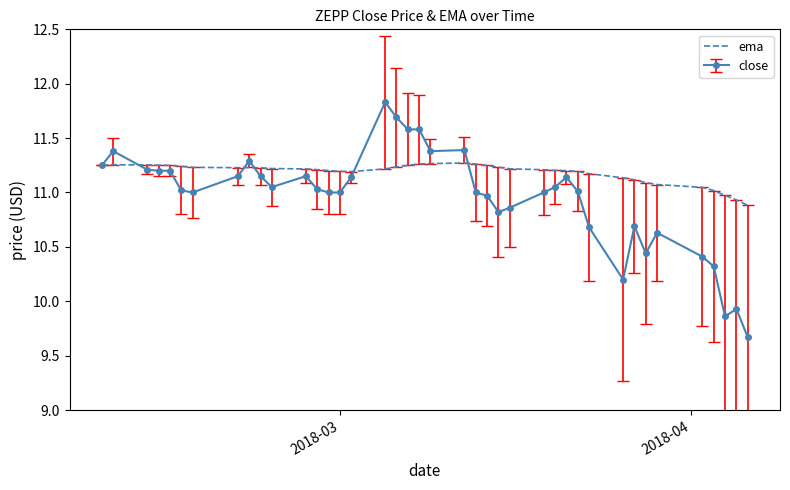

Which series has the largest total across all categories?

ema